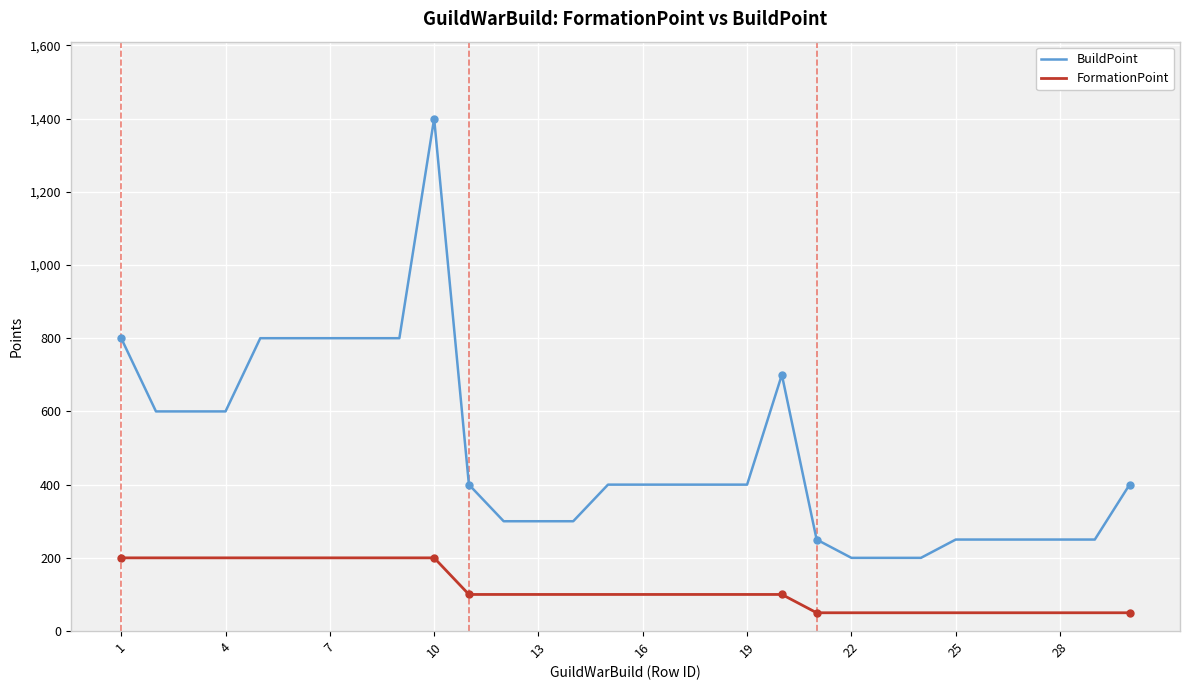

Which series has the largest total across all categories?

BuildPoint